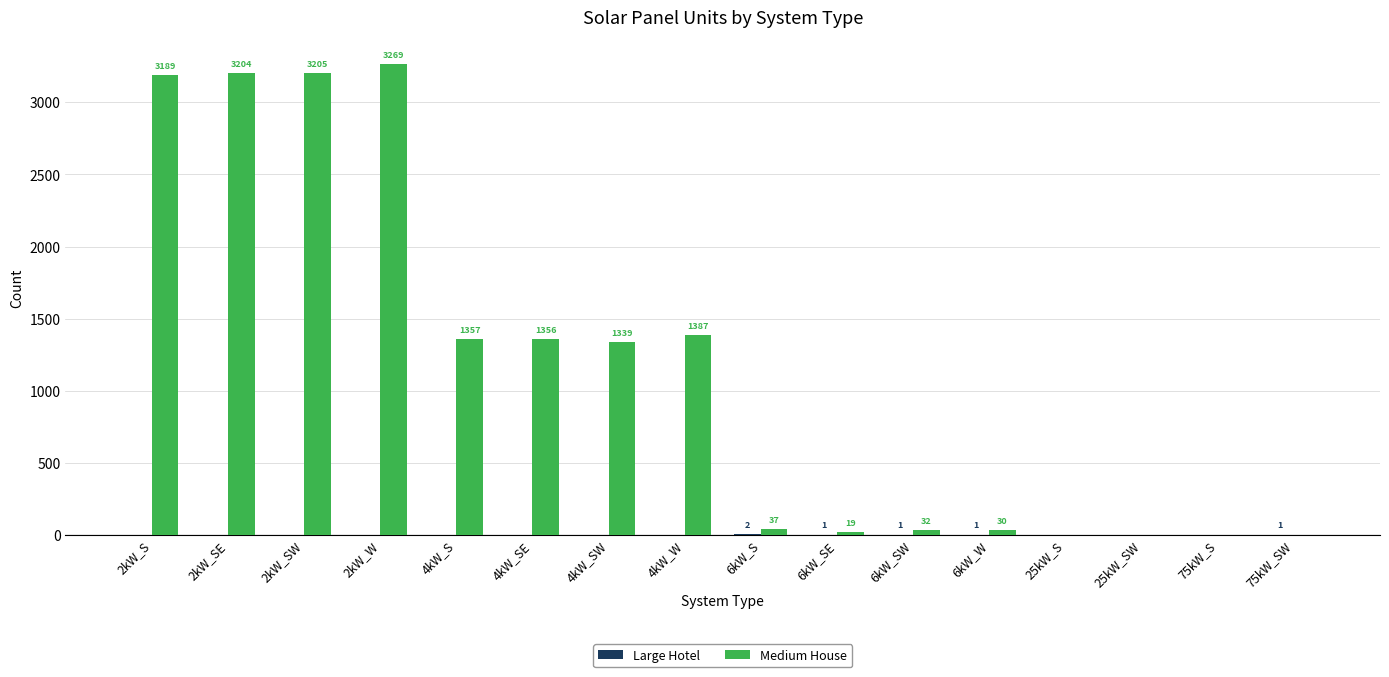

What is the difference between the Medium House values at 6kW_SE and 2kW_W?

3250